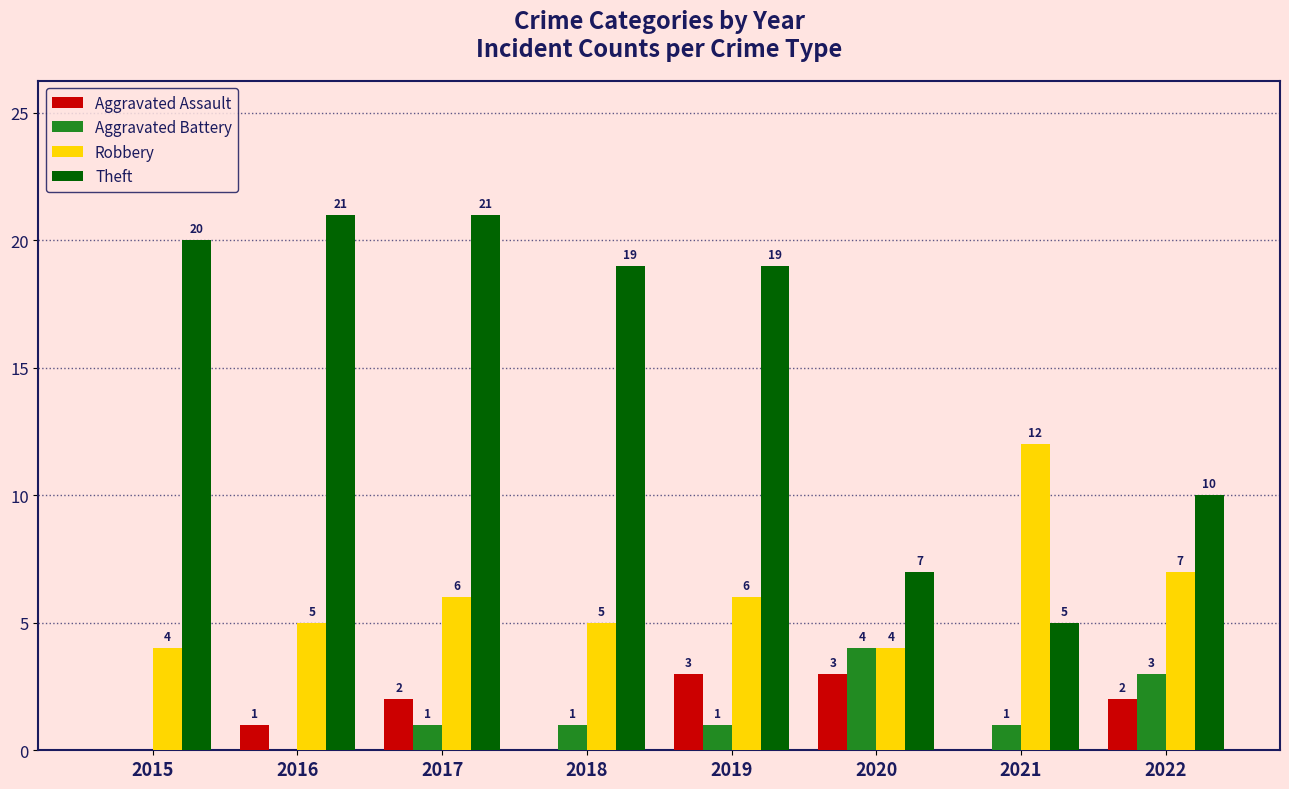

Reading right to left, extract all data points from this chart.

Aggravated Assault: 2022=2	2021=0	2020=3	2019=3	2018=0	2017=2	2016=1	2015=0
Aggravated Battery: 2022=3	2021=1	2020=4	2019=1	2018=1	2017=1	2016=0	2015=0
Robbery: 2022=7	2021=12	2020=4	2019=6	2018=5	2017=6	2016=5	2015=4
Theft: 2022=10	2021=5	2020=7	2019=19	2018=19	2017=21	2016=21	2015=20